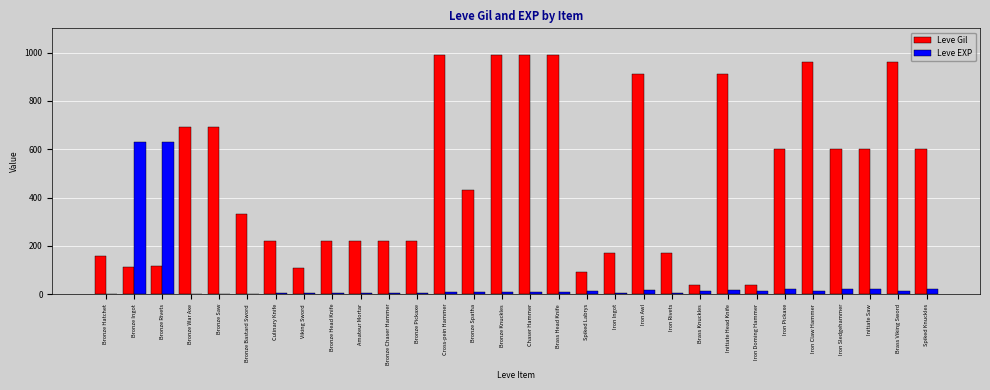

Is it true that Leve Gil equals 690 at Bronze Saw?

True